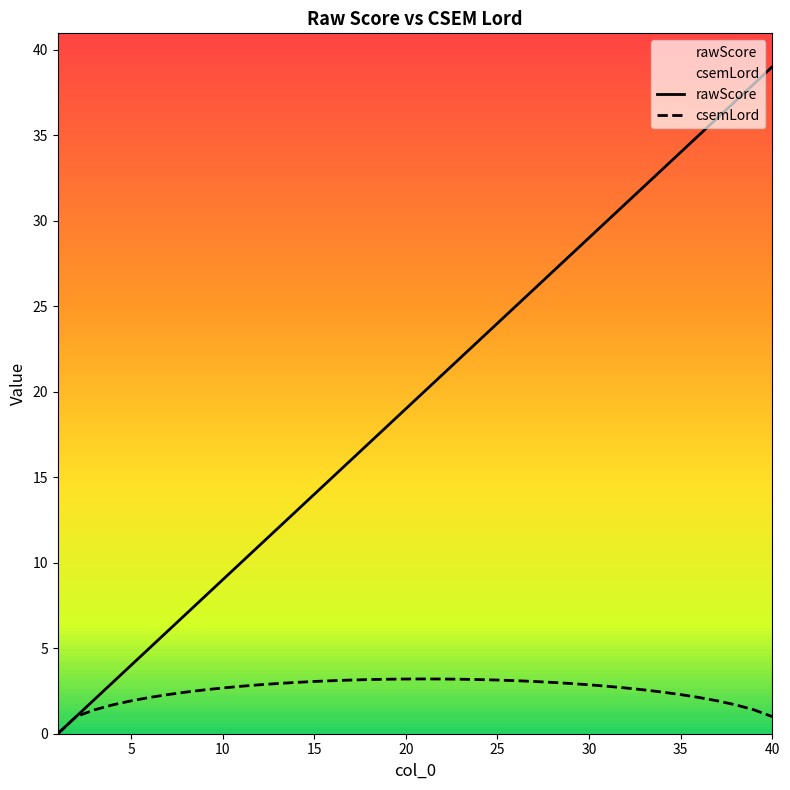

Does the chart display data point markers on the line(s)?

No